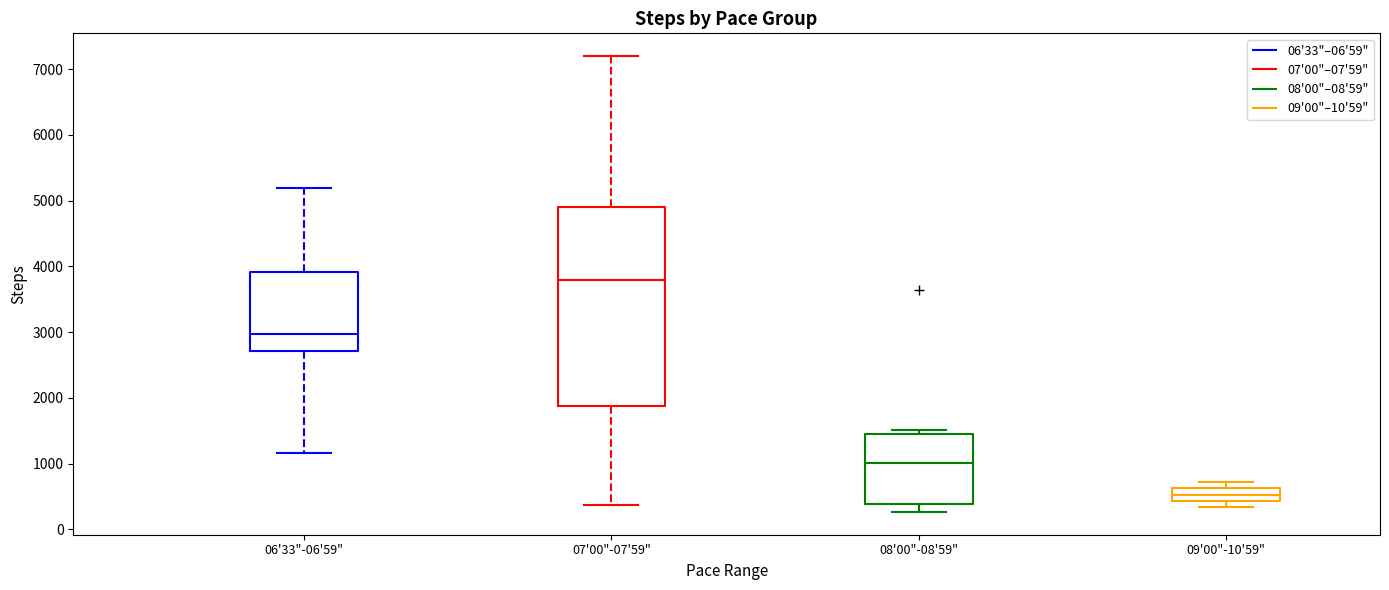

Reading left to right, read every box against the y-axis: the position of its median line, the range the box covers, and the ends of its whiskers. The values are not printed on the chart, so give them approximately, as read against the axis.

06'33"-06'59": median 3000, box 2700 to 3900, whiskers 1200 to 5200
07'00"-07'59": median 3800, box 1900 to 4900, whiskers 400 to 7200
08'00"-08'59": median 1000, box 400 to 1500, whiskers 300 to 1500 (just above the box's upper edge)
09'00"-10'59": median 500, box 400 to 600, whiskers 300 to 700